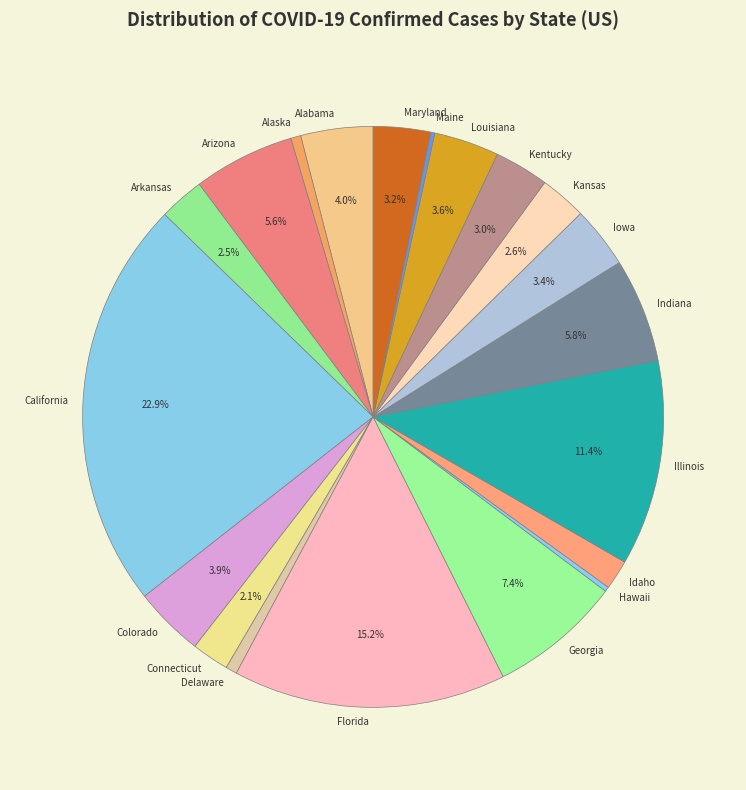

To the nearest percent, what portion does Georgia represent?

7%